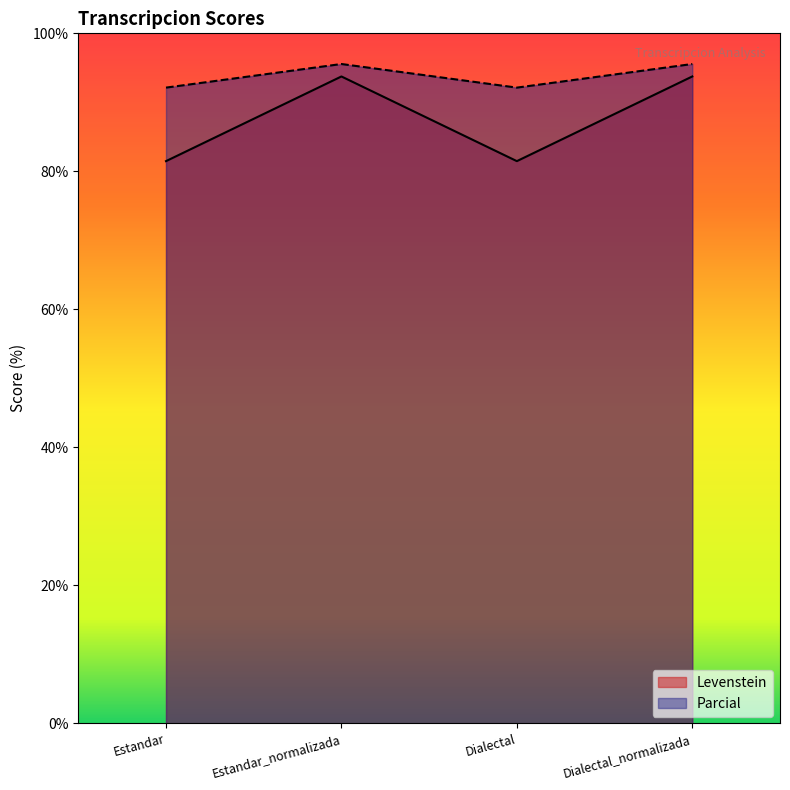

What is the spread (max minus min) of values at Estandar_normalizada?

1.8